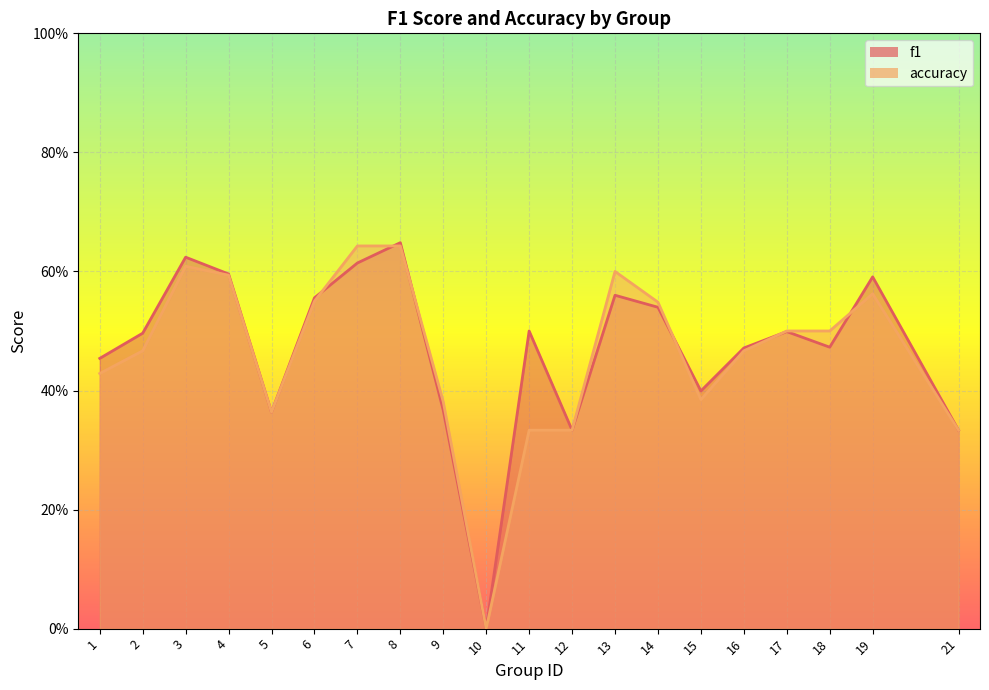

Which series ends up on top after the final intersection of f1 and accuracy?

f1